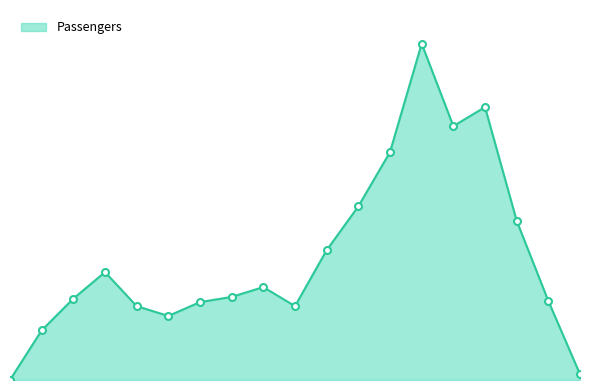

Does the chart have visible grid lines?

No